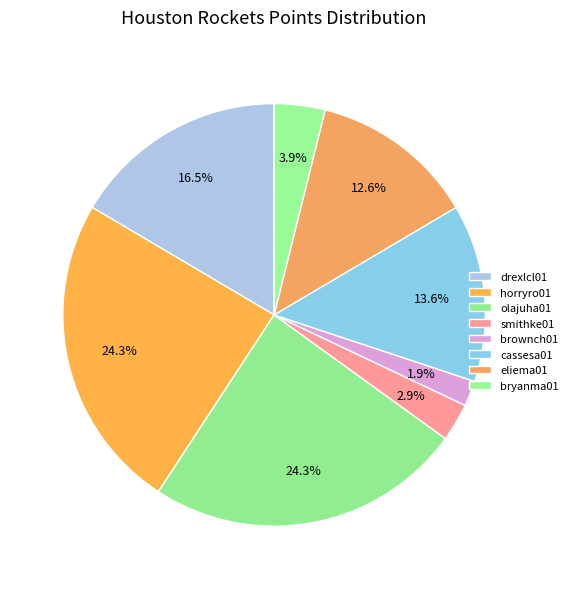

What is the change in value from drexlcl01 to horryro01?

+8